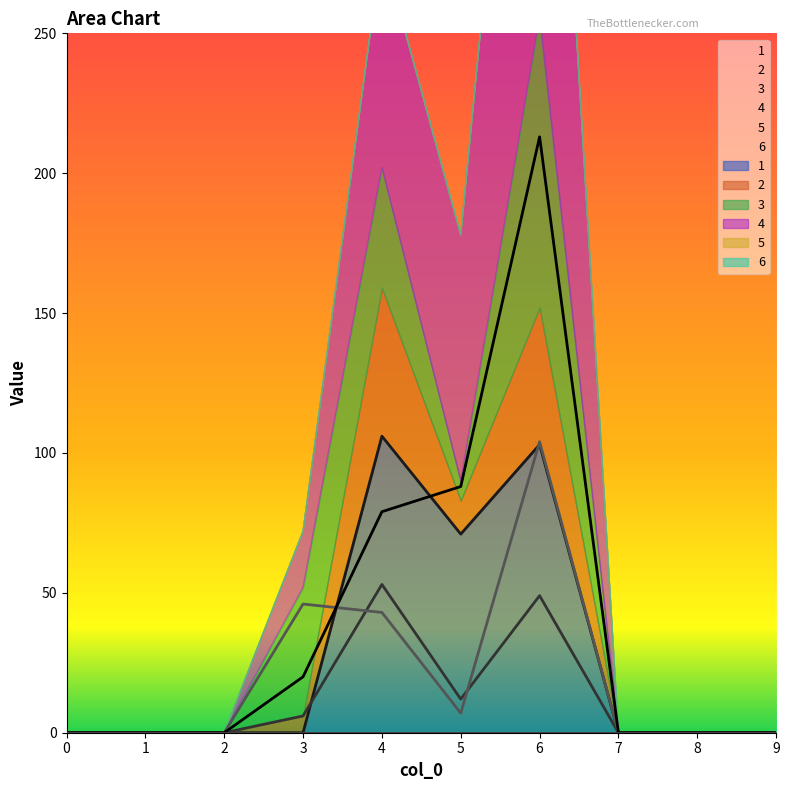

Which series changed the most between 7 and 9?

1